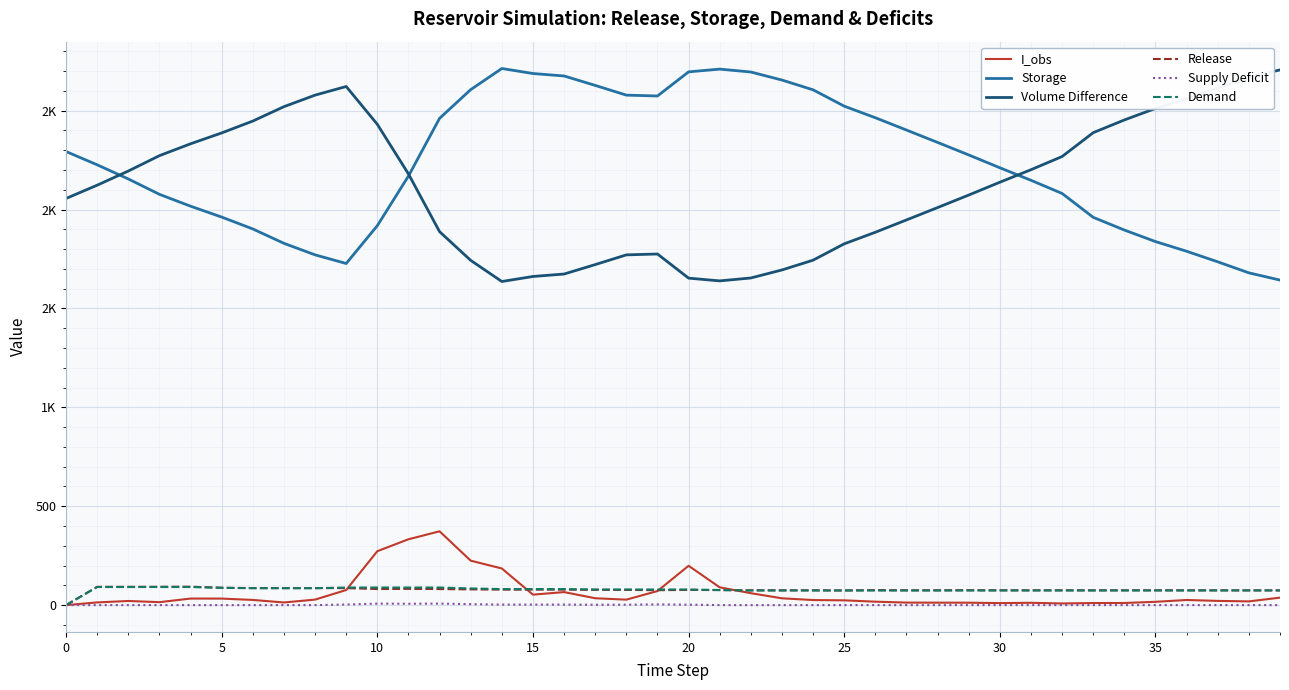

What is the label of the 40th point from the left?

39